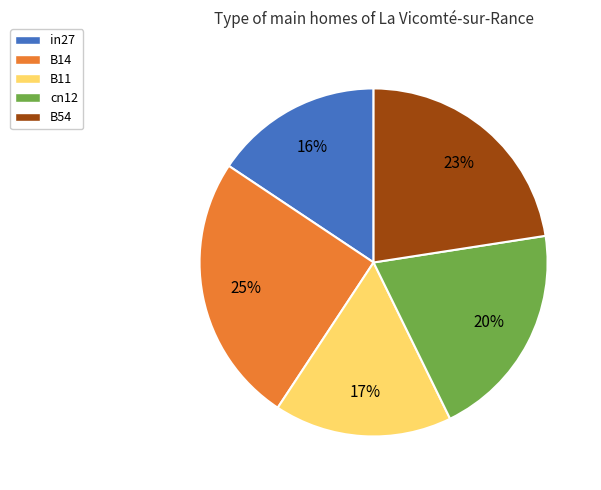

What is the smallest slice in the pie chart?

in27